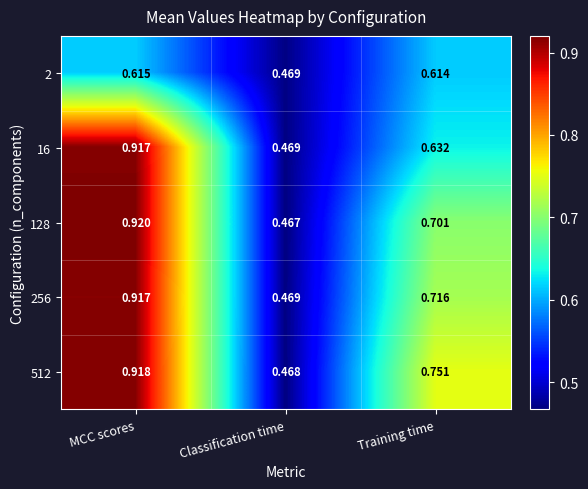

Is the value of 256 at Classification time greater than the value of 512 at Training time?

No